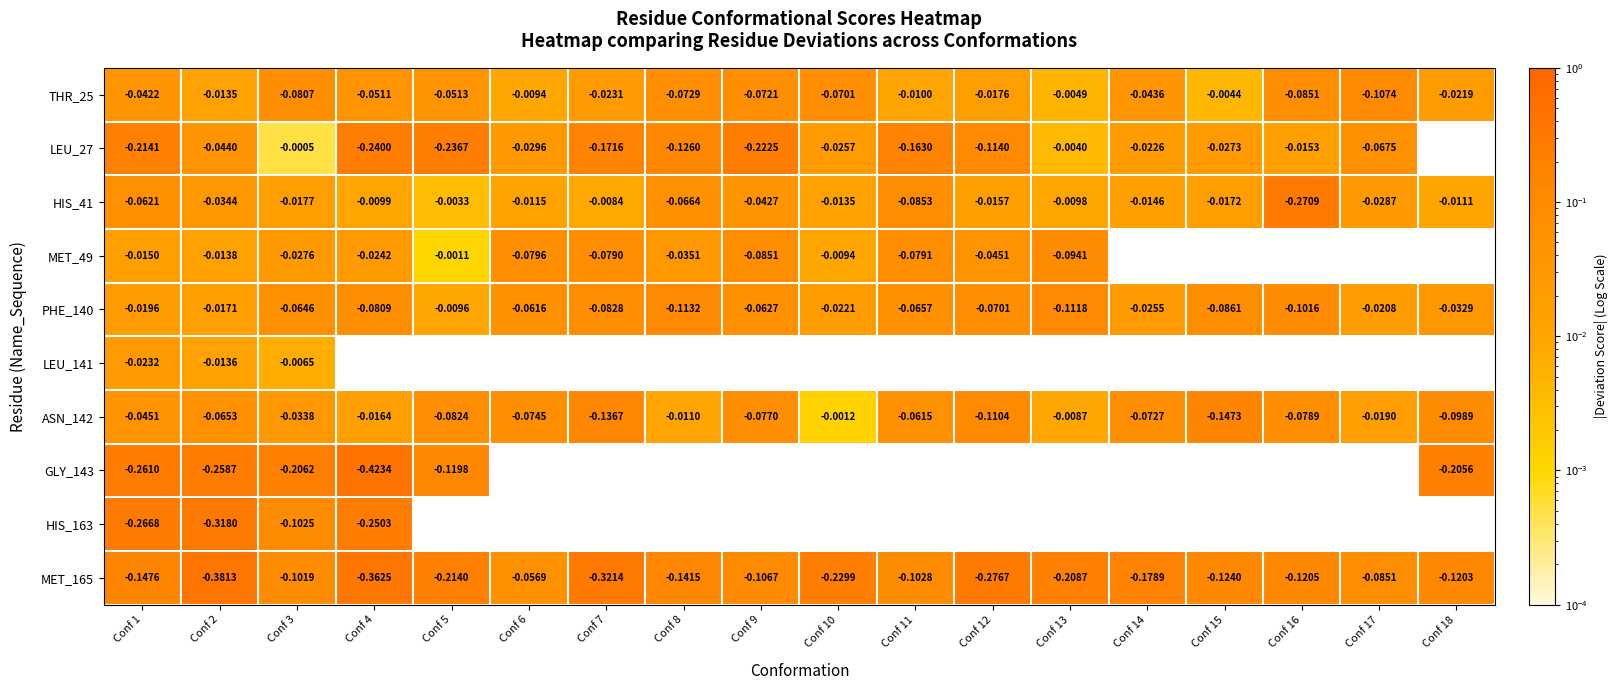

The THR_25 series shows 0.0 at Conf 13. True or false?

False